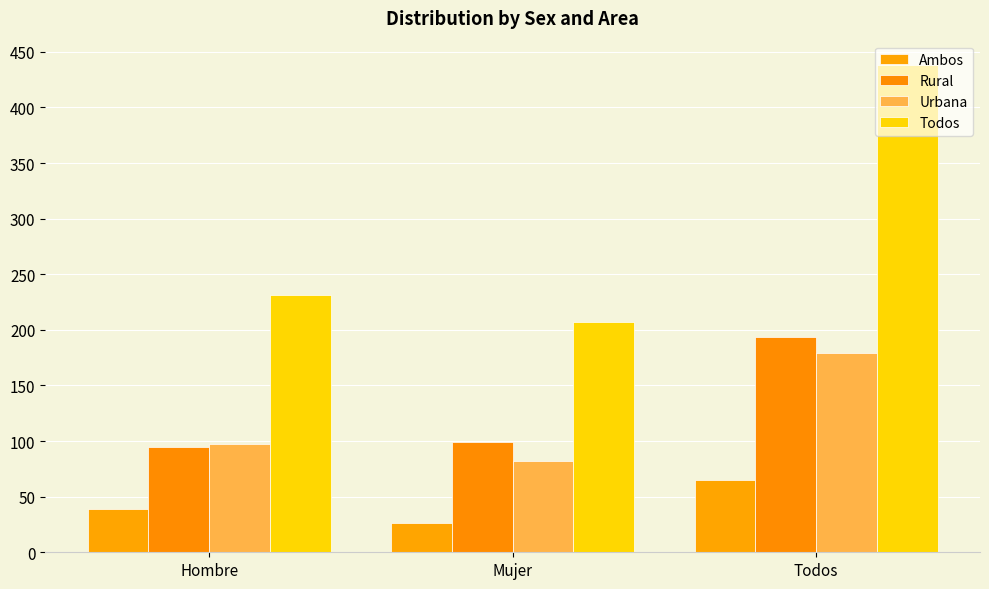

Is the value of Rural at Hombre greater than the value of Ambos at Hombre?

Yes